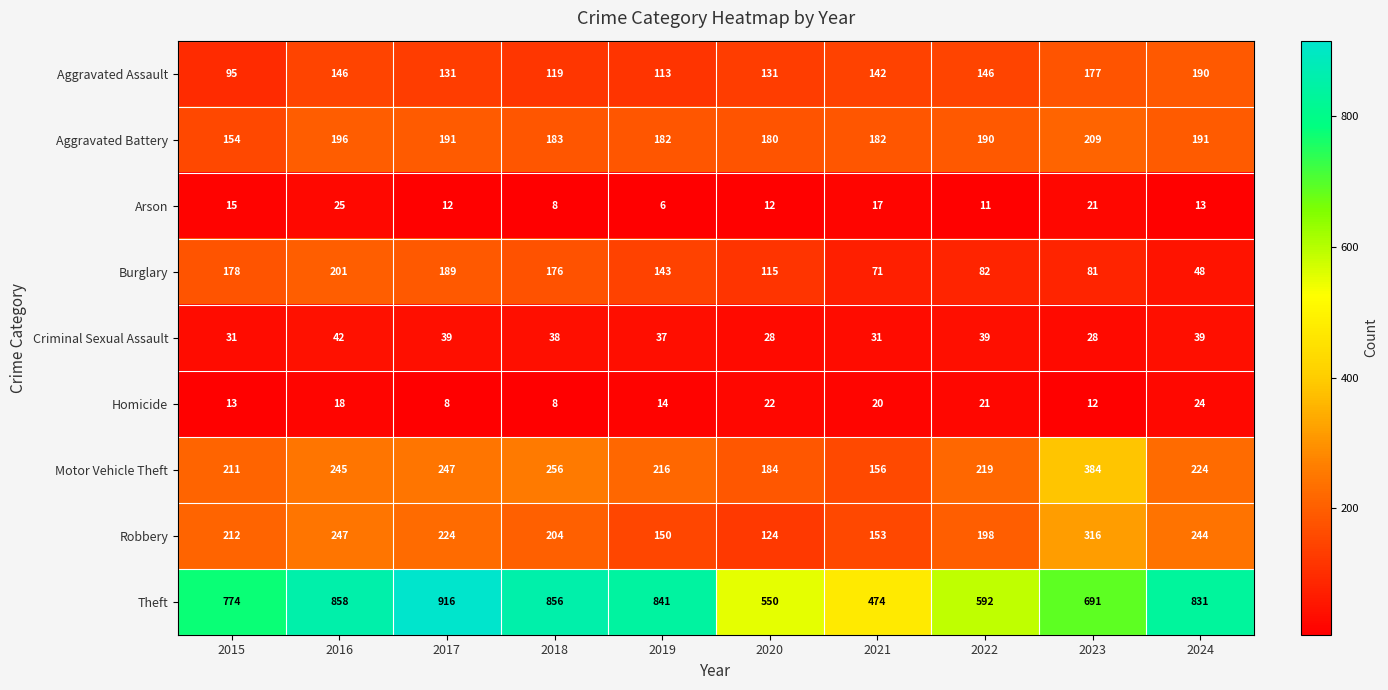

What is the approximate value of Arson at 2019, to the nearest 10?

10